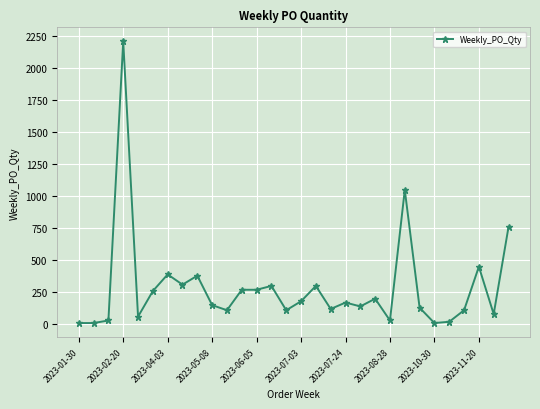

What is the greatest value displayed?

2210